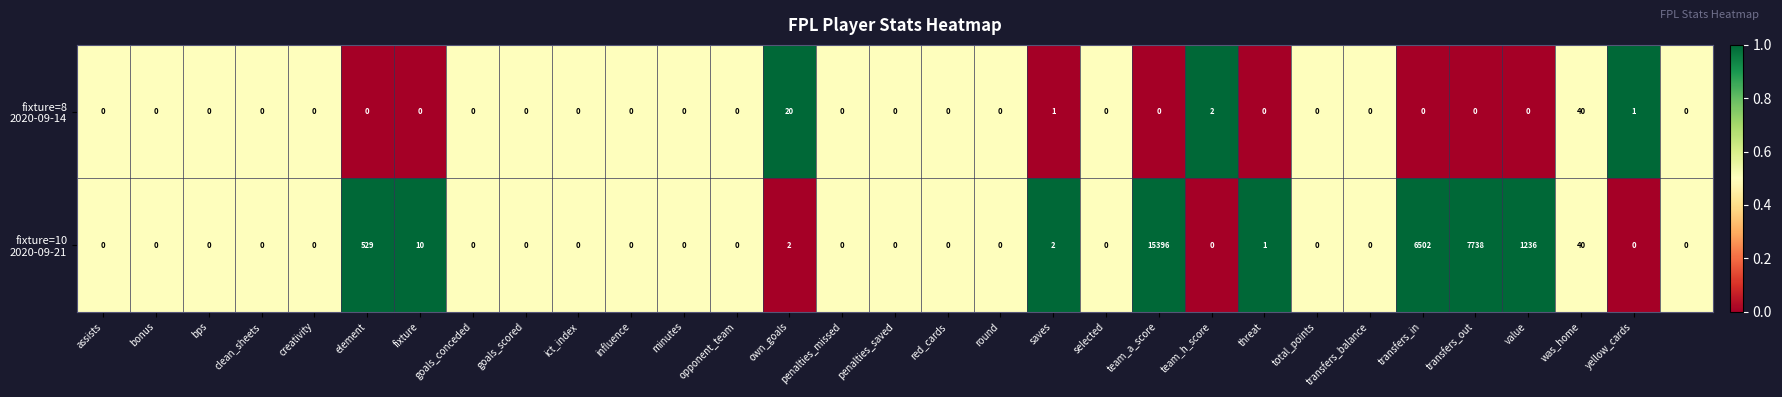

At how many categories does at least one series exceed 183?

5